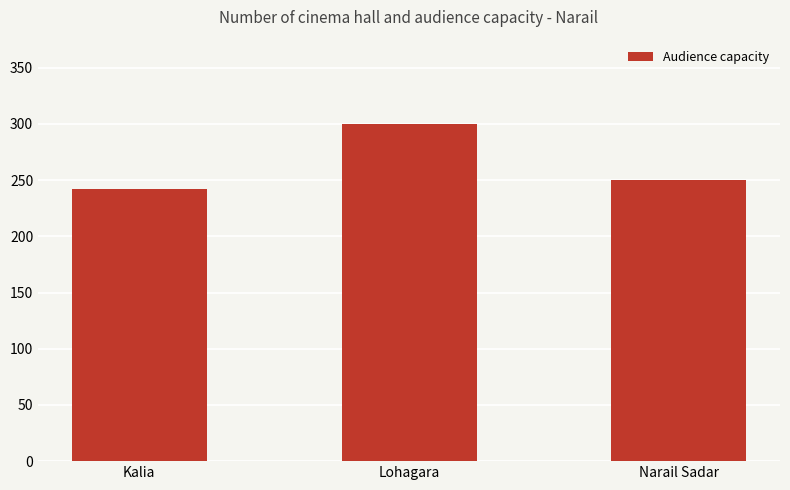

Reading left to right, list all the values displayed in this chart.

Kalia=242	Lohagara=300	Narail Sadar=250